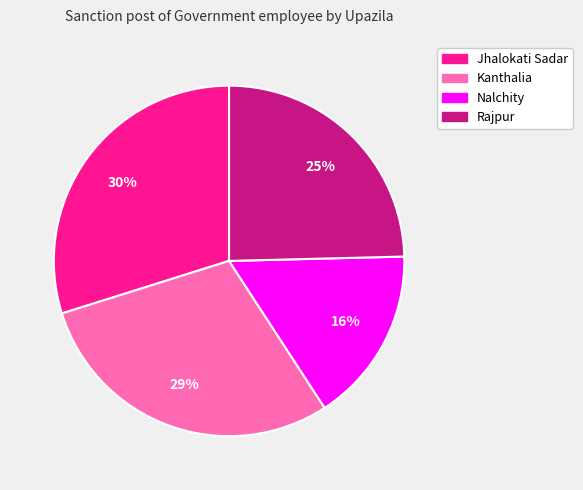

To the nearest percent, what is the average slice percentage?

25%